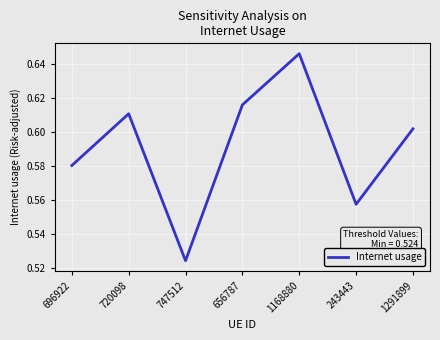

How many values are between 0 and 1?

7